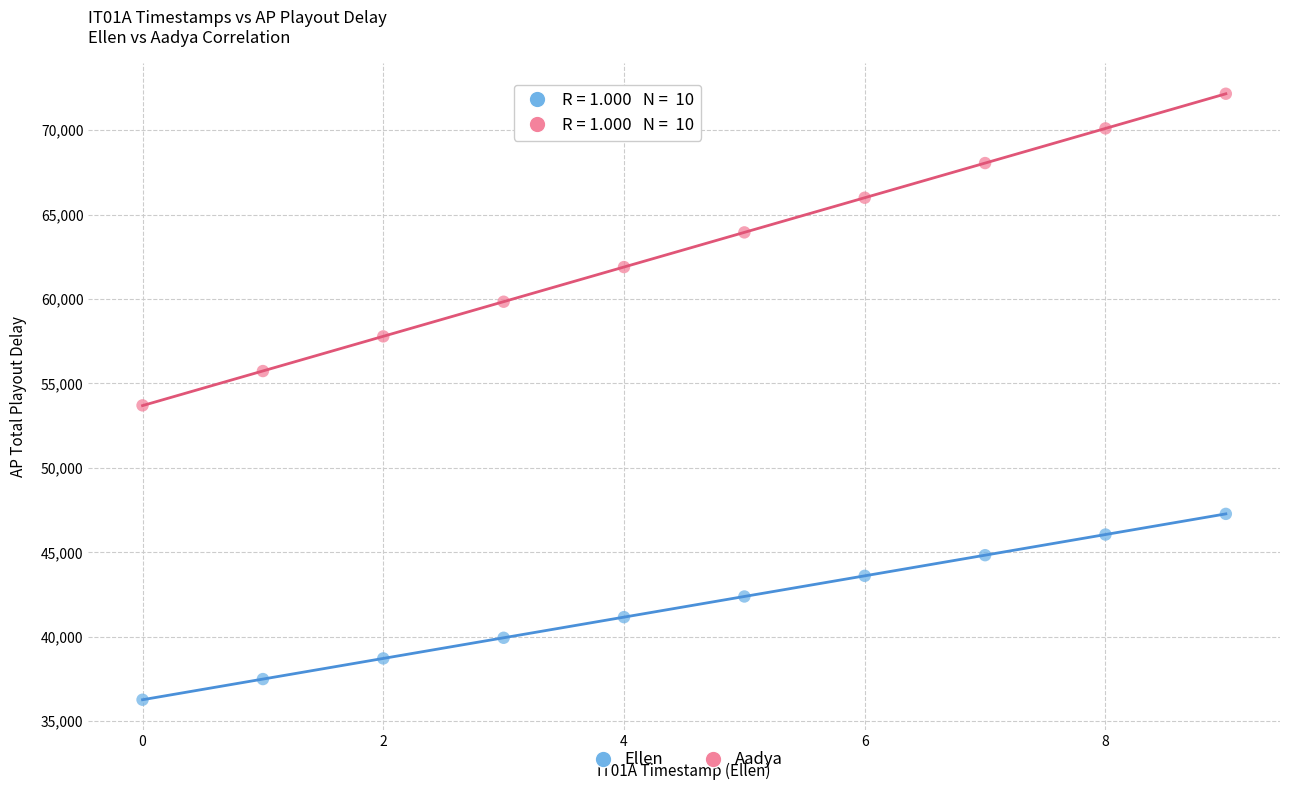

Across all series, what Y value is closest to 54214?

53702.3